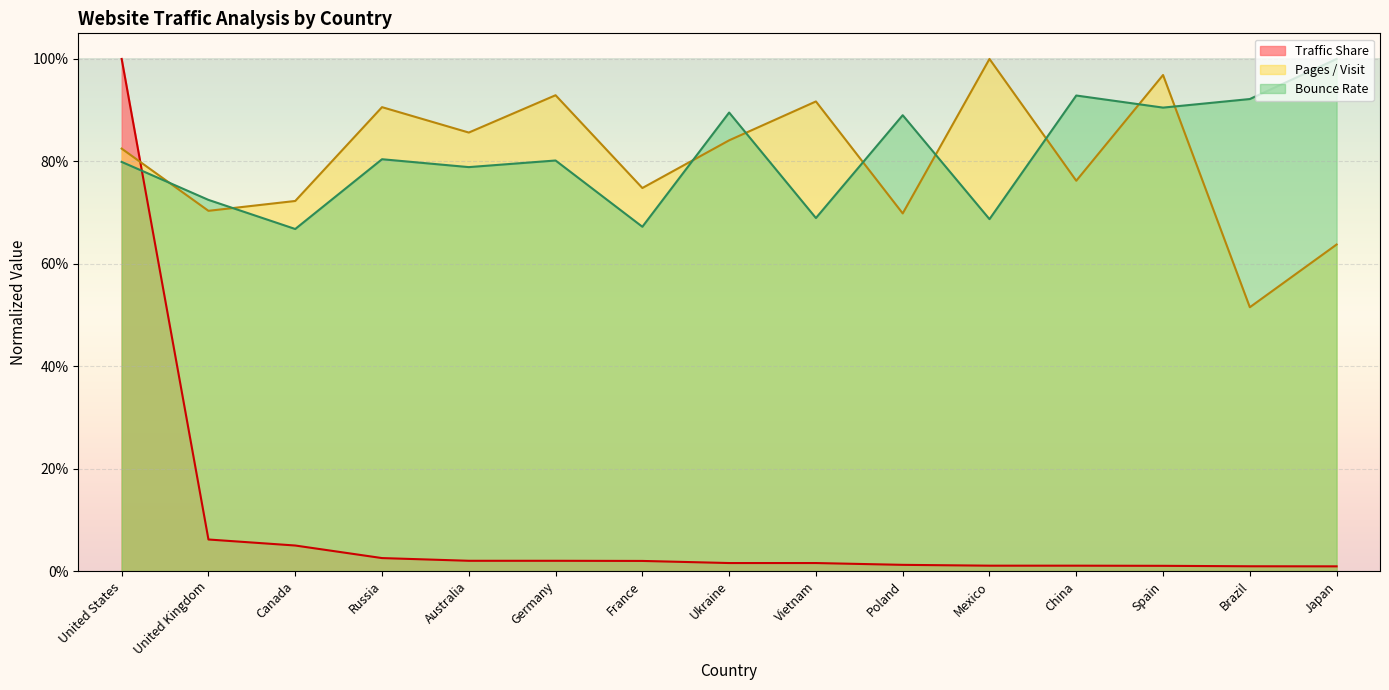

True or false: Bounce Rate and Traffic Share cross at least once.

True